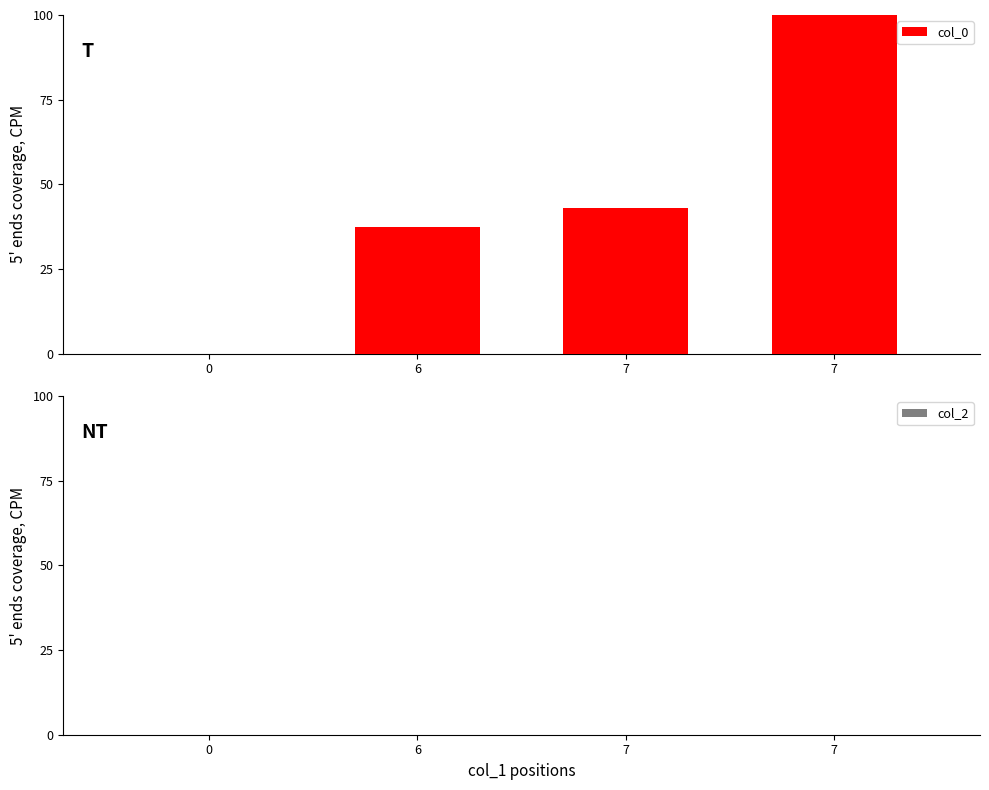

How many values are above zero?

3